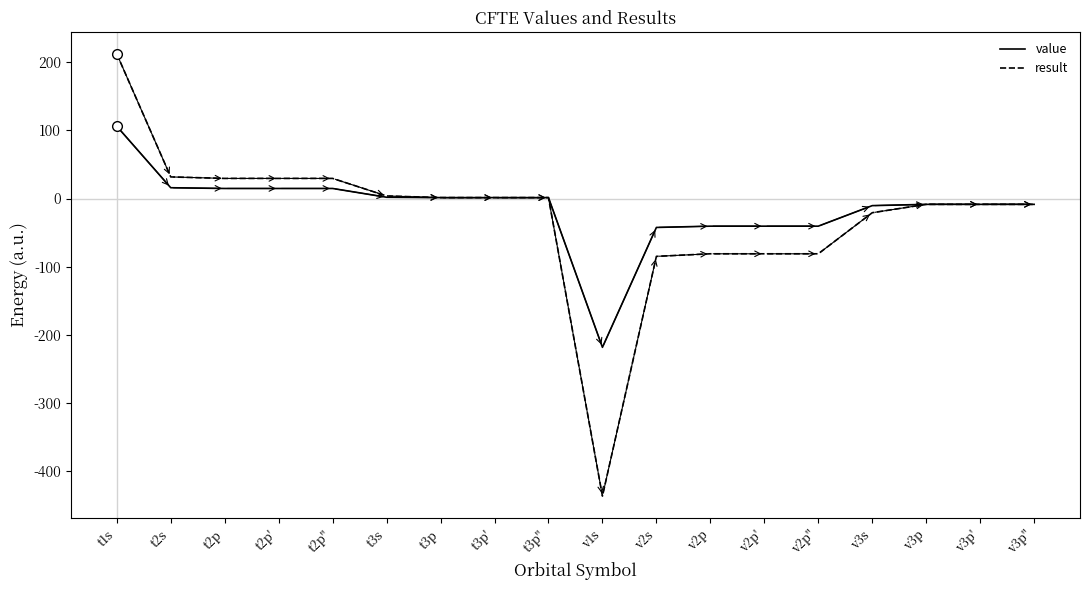

What is the sum of the result values at t3s and v2s?

-81.2